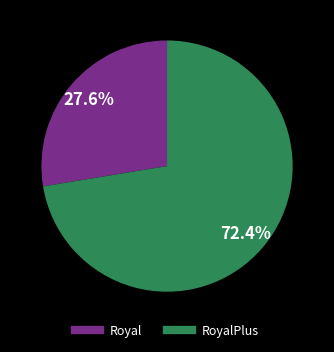

Is there any slice that represents more than half of the pie?

Yes